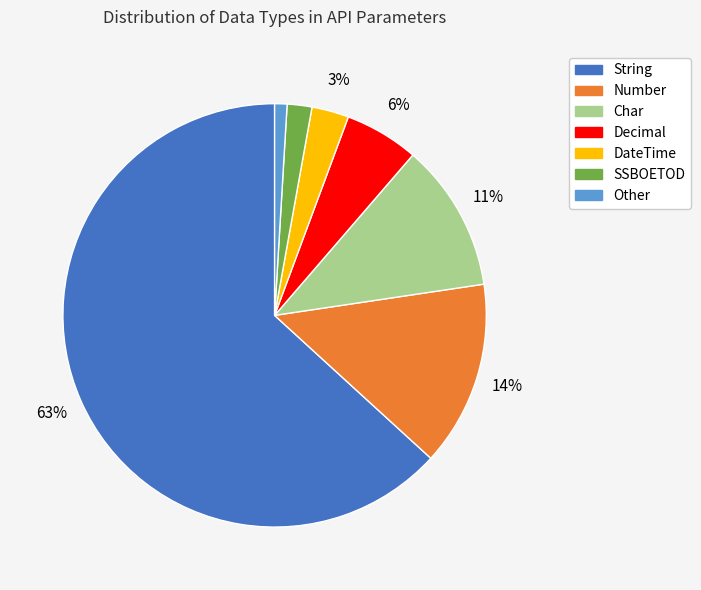

Which category has the smallest portion of the pie?

Other